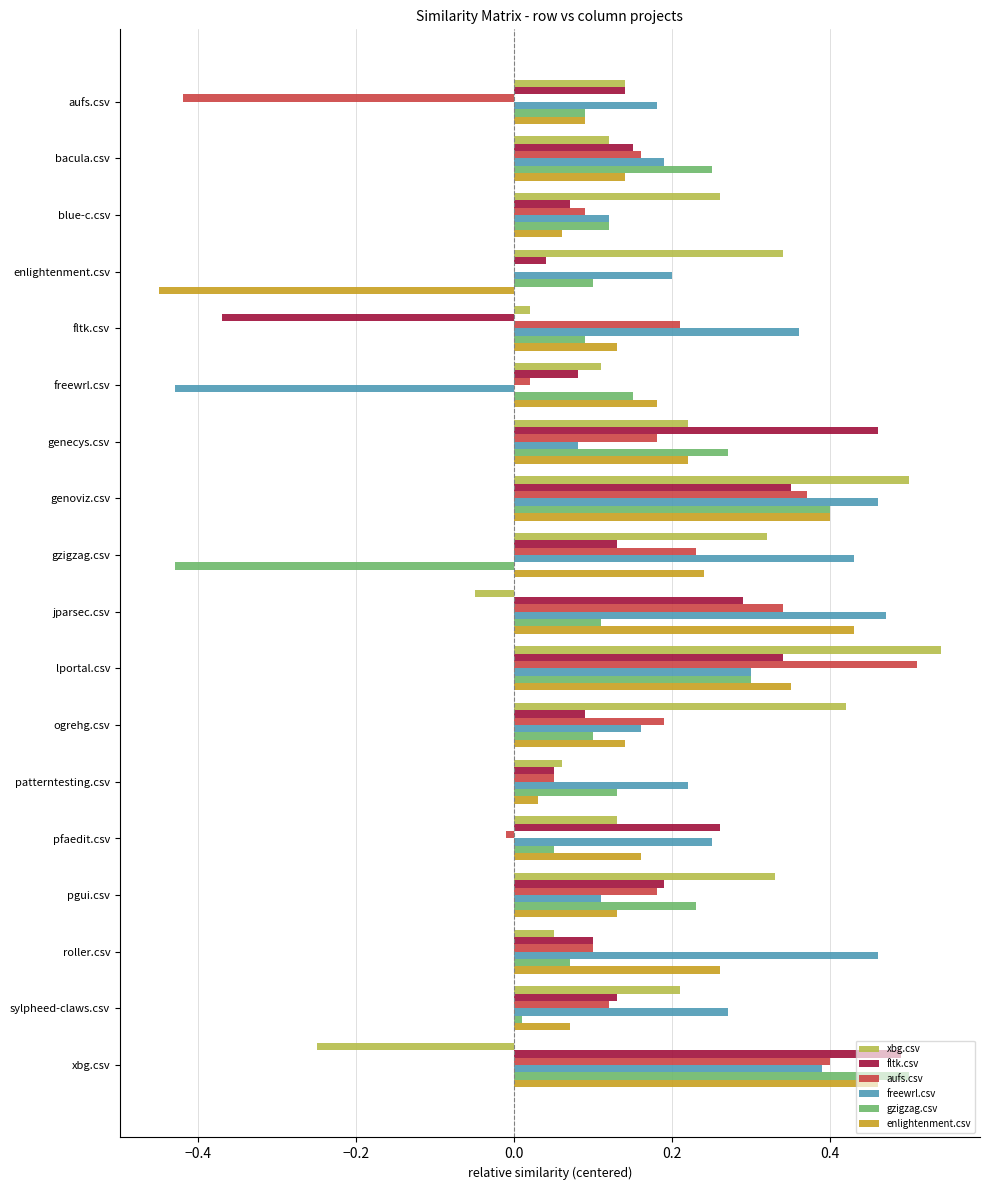

At which label does fltk.csv reach its peak?

xbg.csv